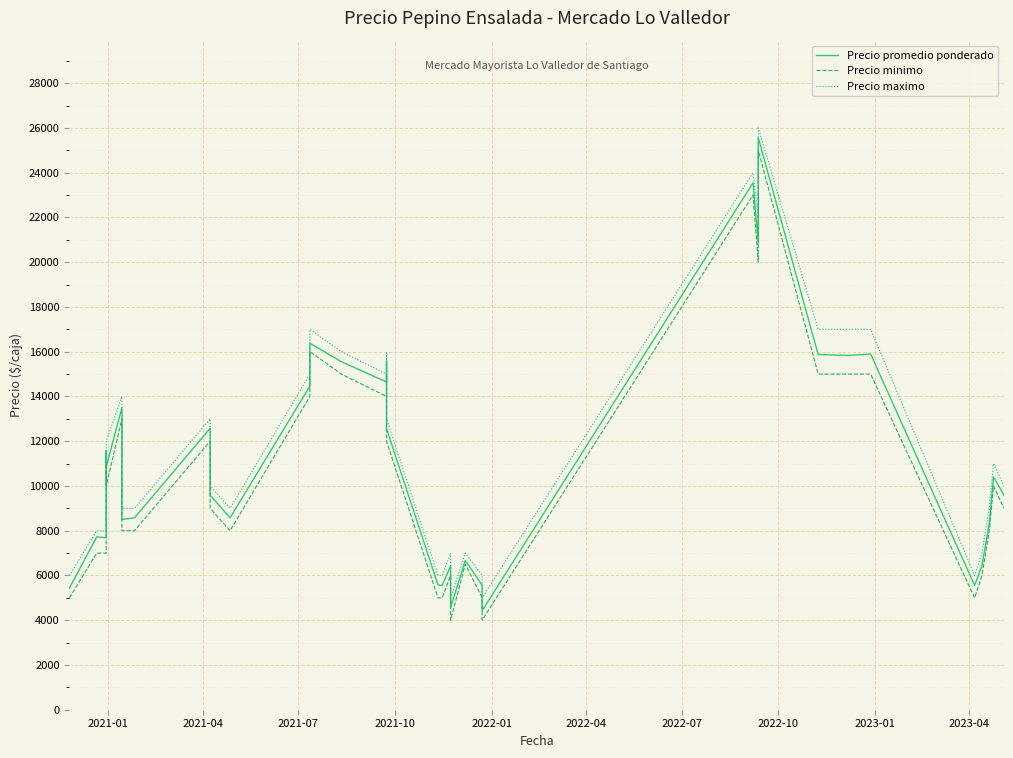

How many values in the Precio promedio ponderado series are below 10850?

20